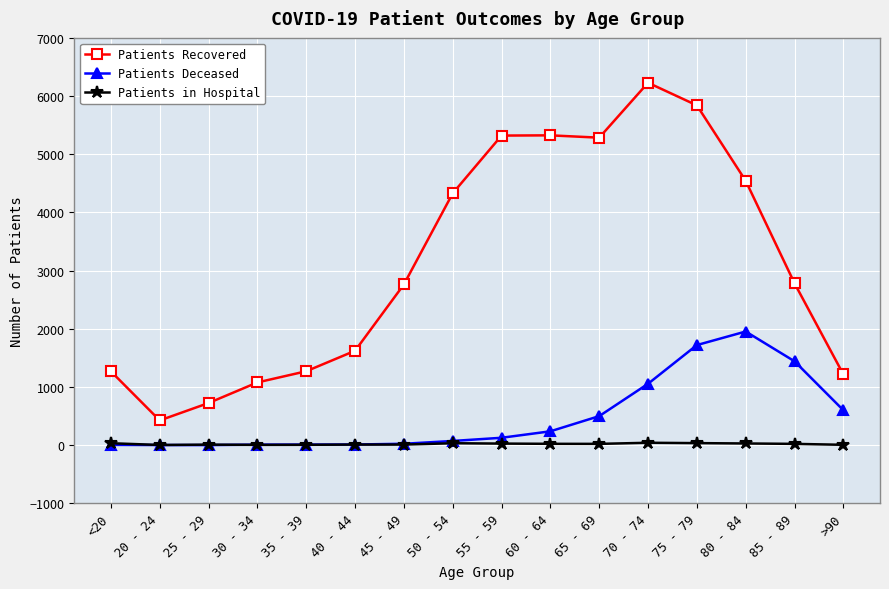

What is the minimum value shown in the chart?

2